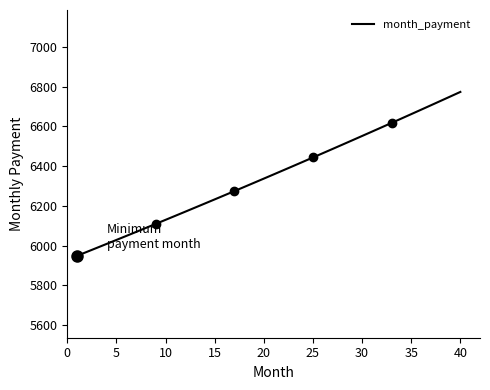

How many data points are less than 6358?

20